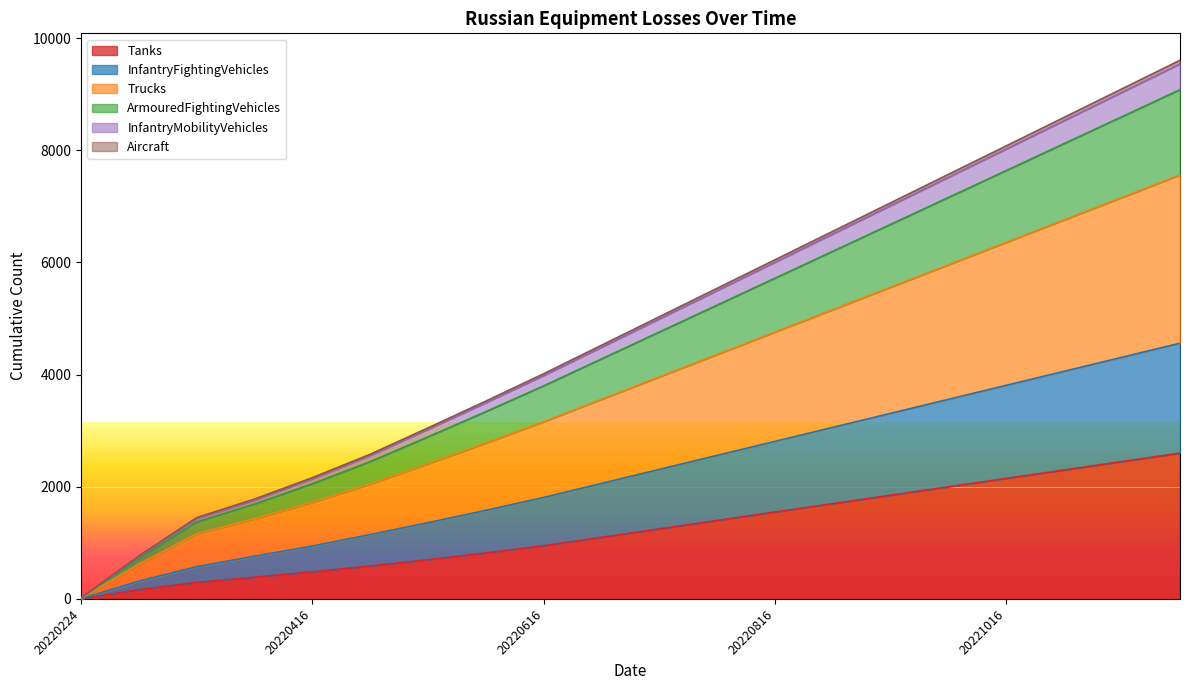

Which has a higher value, 20220308 or 20220329?

20220329